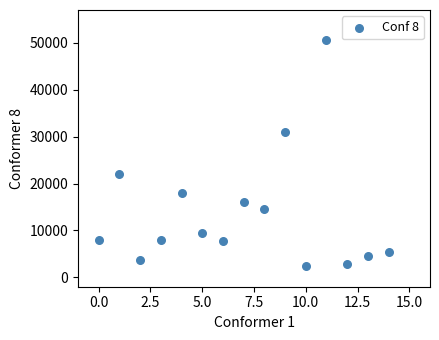

What is the range of Y values (max minus min)?

48289.0